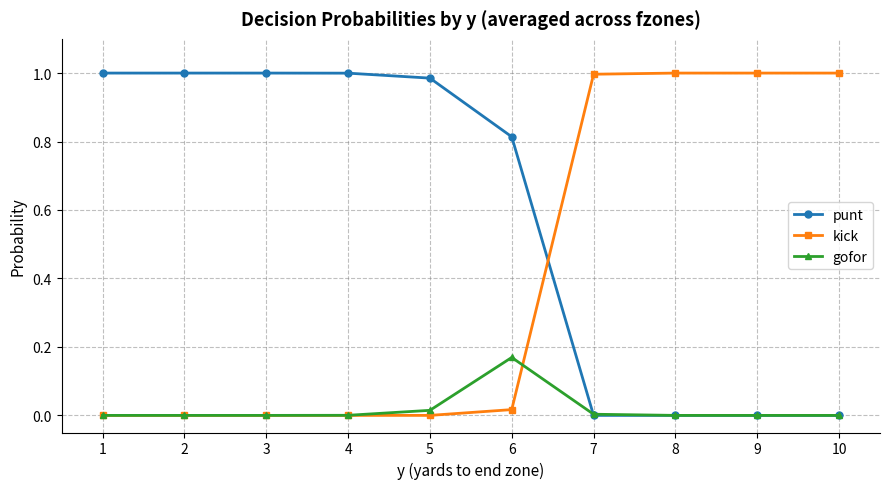

Rank the series by their average value, from lowest to highest.

gofor, kick, punt